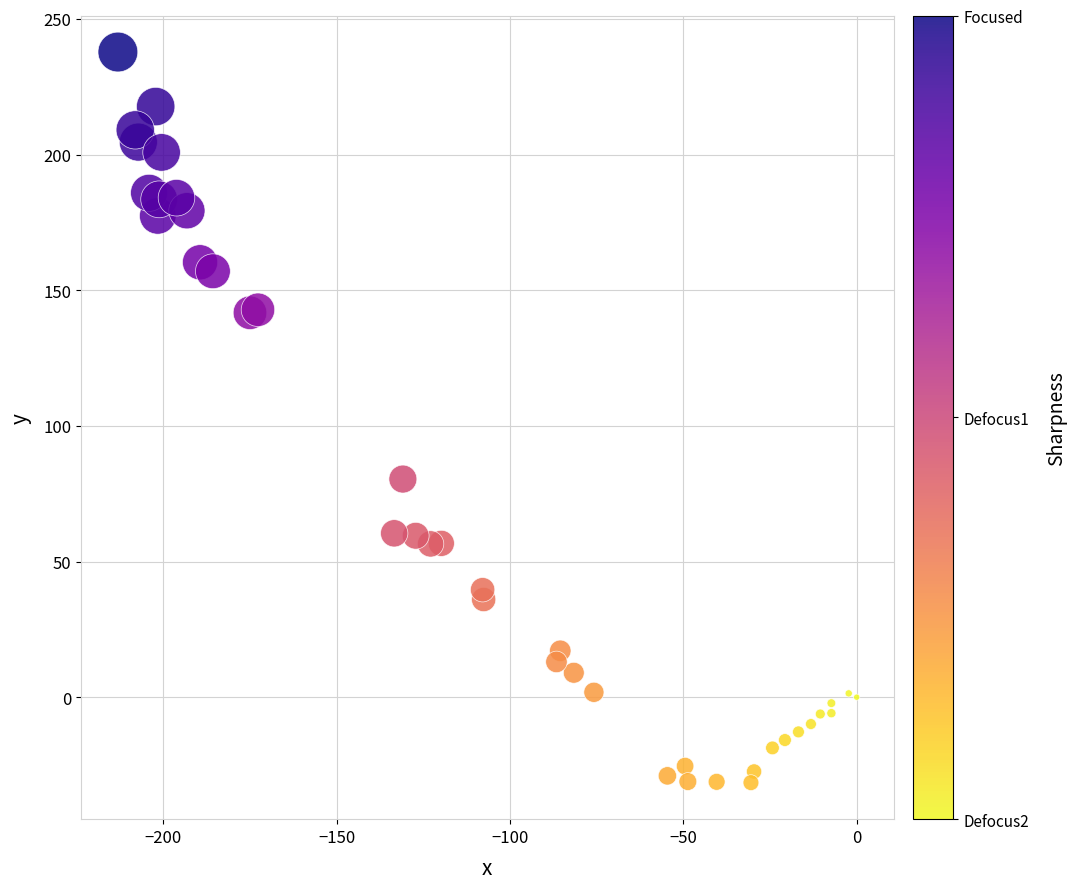

What Y value in the scatter plot is closest to 103?

80.4